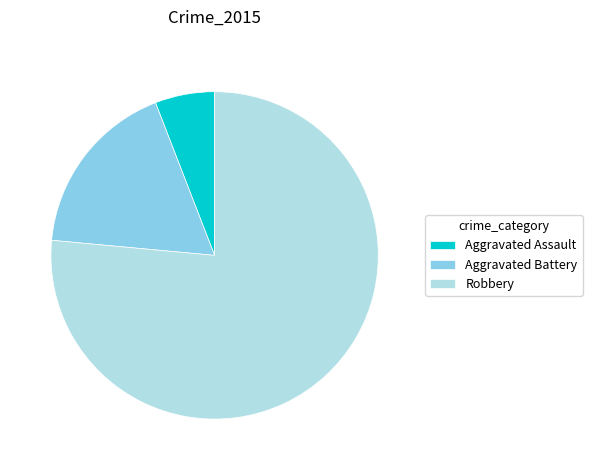

Which category has the biggest portion of the pie?

Robbery